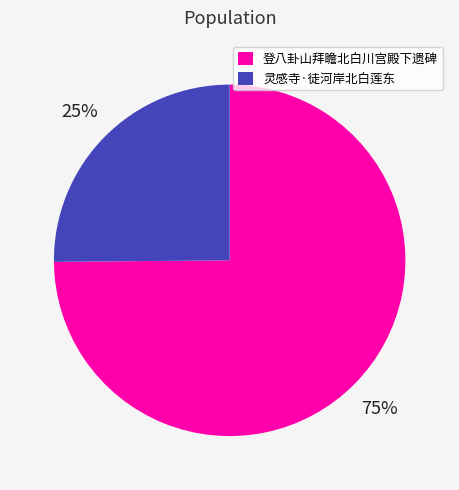

Between 登八卦山拜瞻北白川宫殿下遗碑 and 灵感寺·徒河岸北白莲东, which is larger?

登八卦山拜瞻北白川宫殿下遗碑